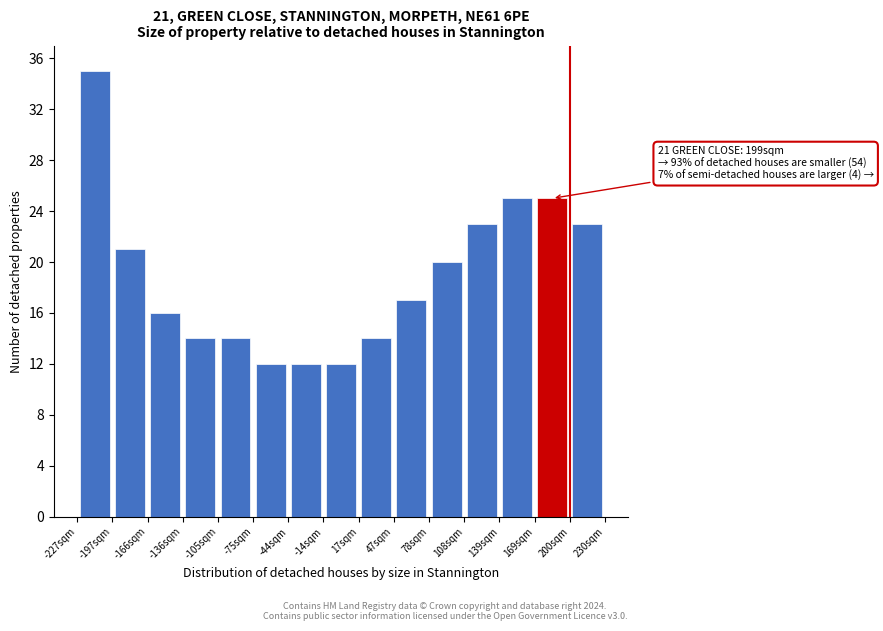

Over which range of the x-axis is the bar tallest?

-225 to -195